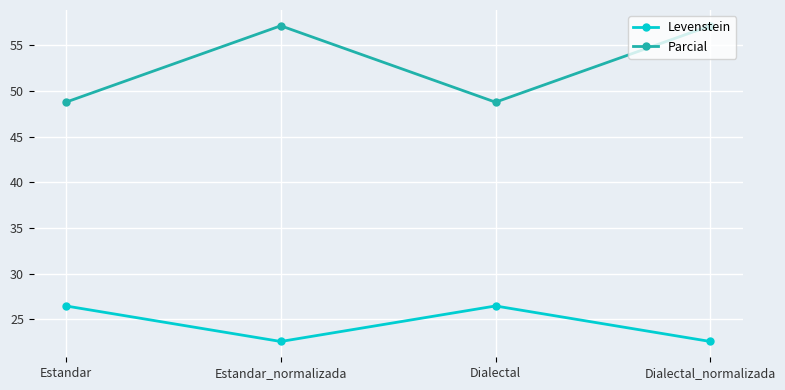

At how many categories does at least one series exceed 28?

4